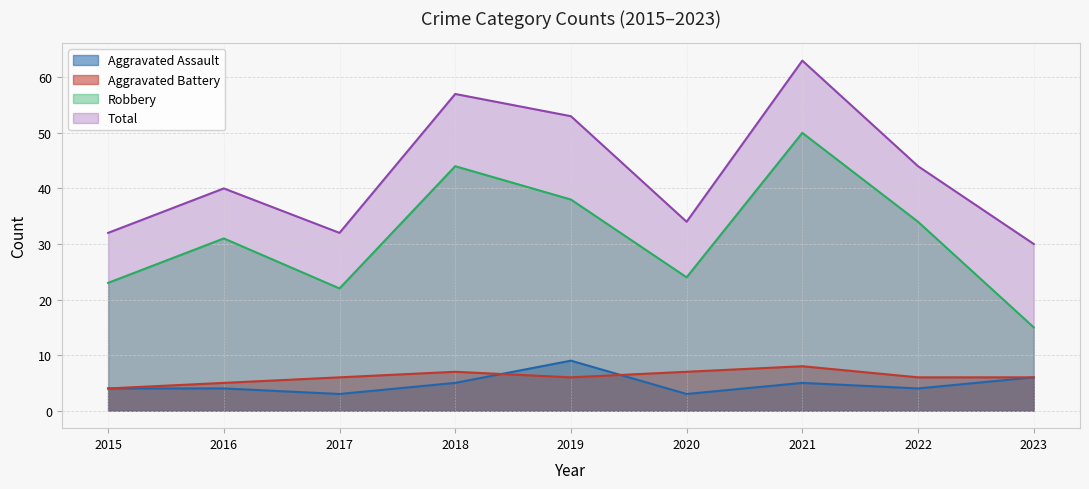

How many lines are shown in the chart?

4